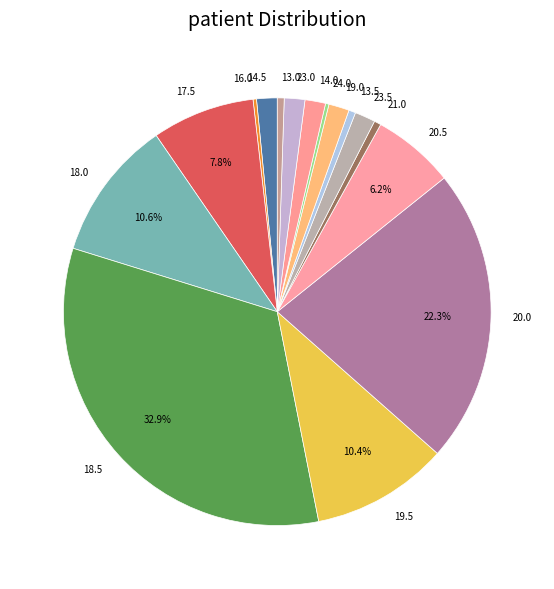

Which has a higher value, 13.0 or 23.5?

23.5